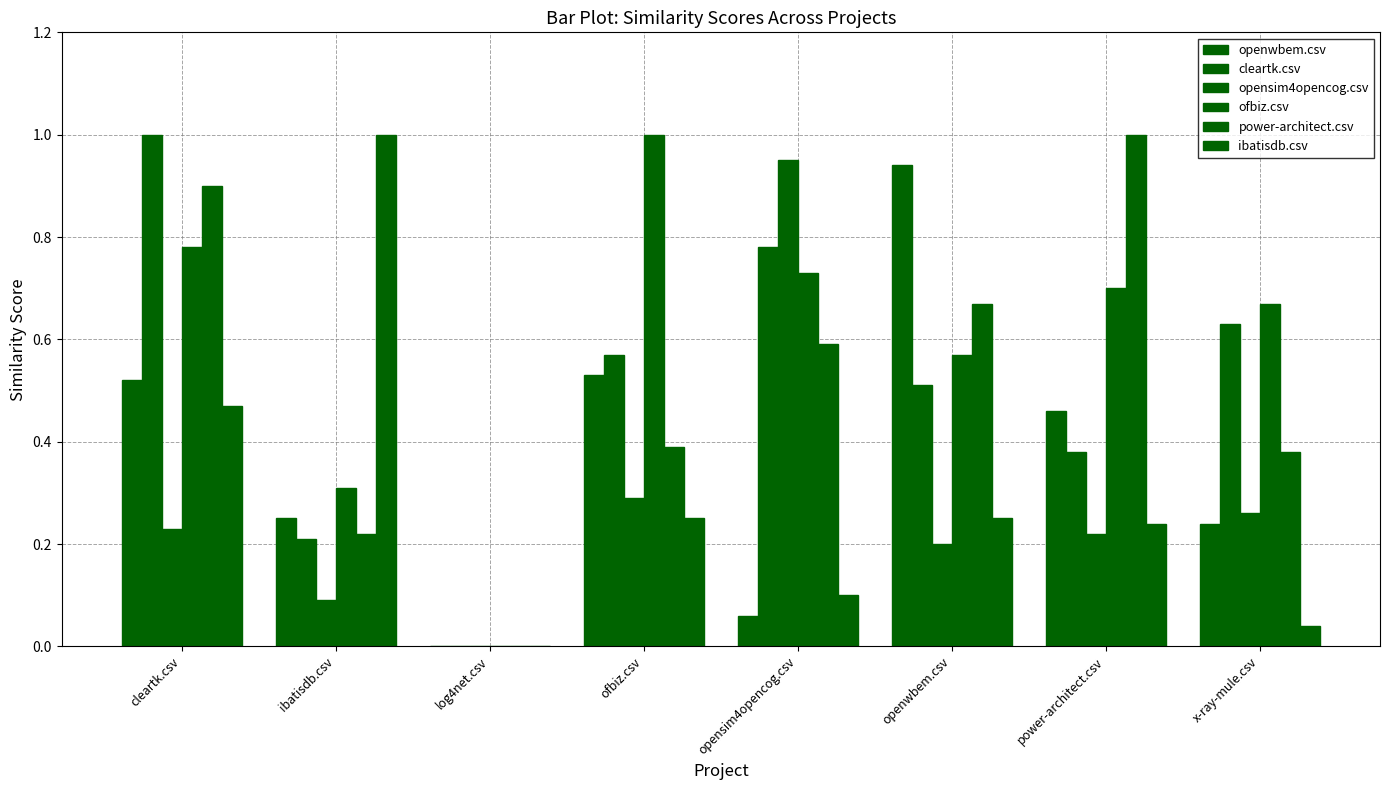

What is the value of the ofbiz.csv bar at the 1st from the left?

0.8